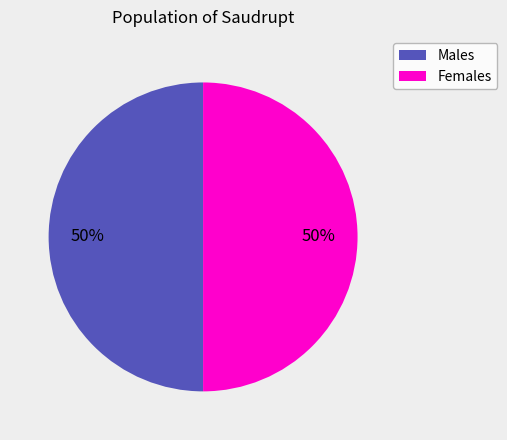

To the nearest percent, what is the average slice percentage?

50%